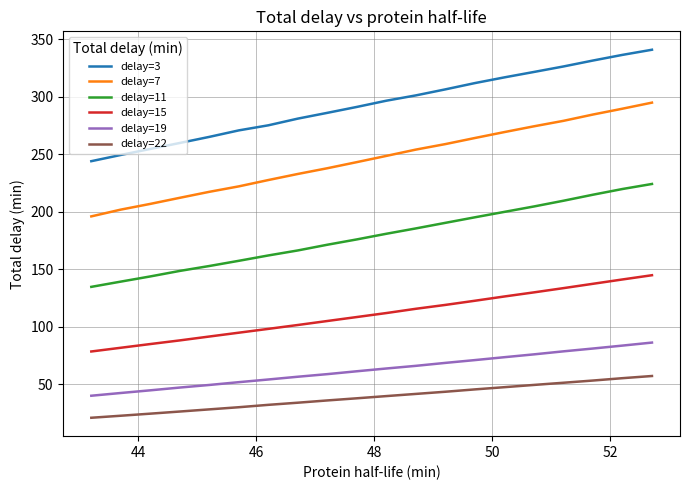

What is the minimum value for delay=3?

244.0